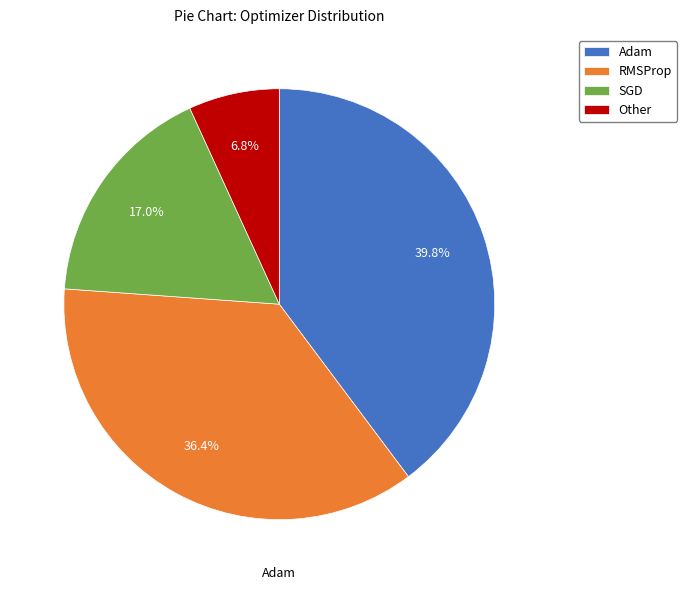

To the nearest percent, what is the average slice percentage?

25%